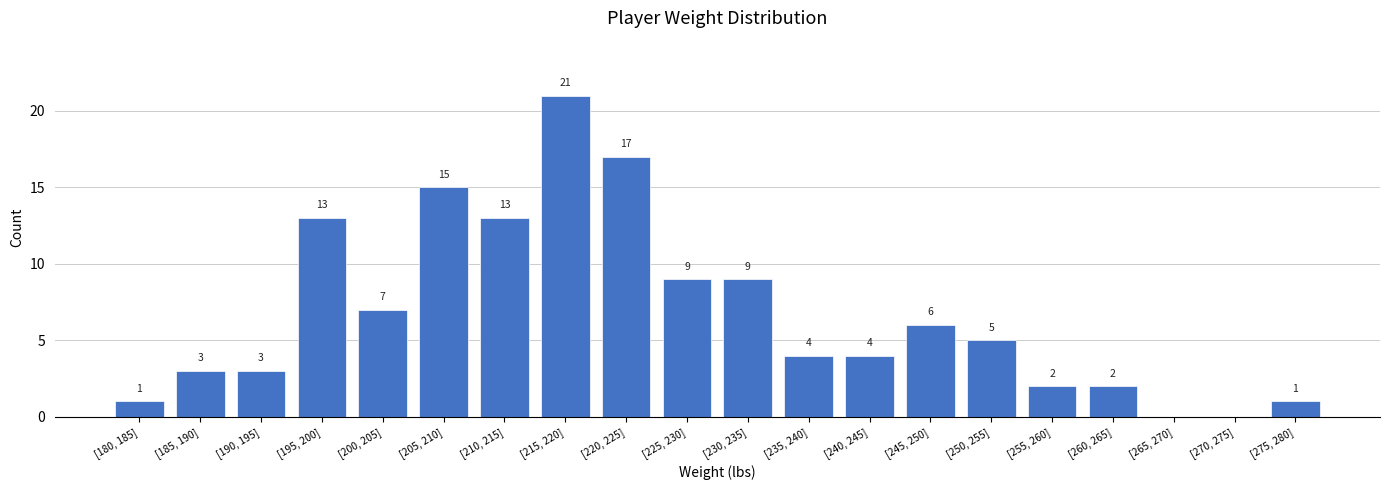

Reading right to left, list all the values displayed in this chart.

[275, 280]=1	[270, 275]=0	[265, 270]=0	[260, 265]=2	[255, 260]=2	[250, 255]=5	[245, 250]=6	[240, 245]=4	[235, 240]=4	[230, 235]=9	[225, 230]=9	[220, 225]=17	[215, 220]=21	[210, 215]=13	[205, 210]=15	[200, 205]=7	[195, 200]=13	[190, 195]=3	[185, 190]=3	[180, 185]=1